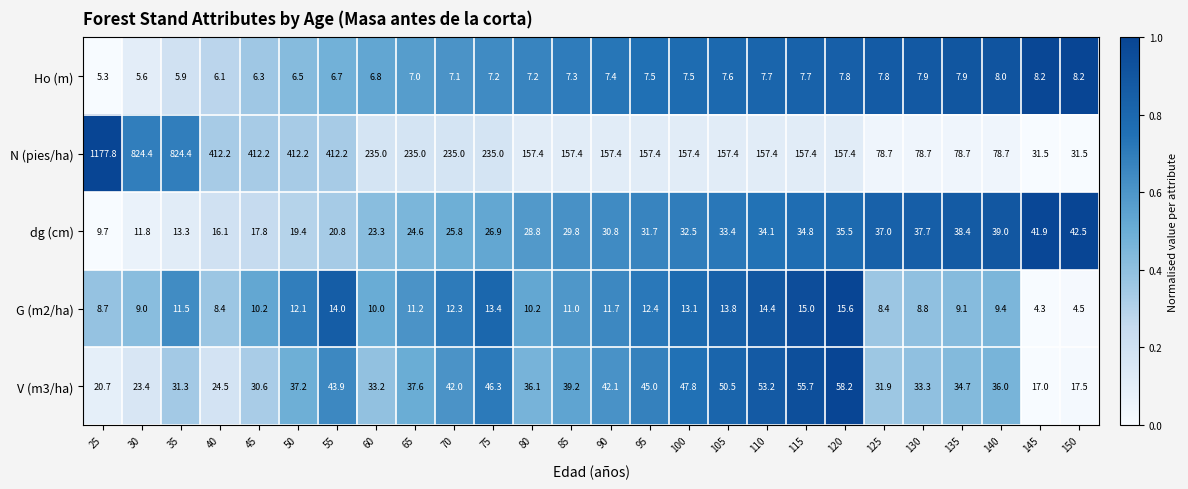

Which category has the lowest value in the G (m2/ha) series?

145